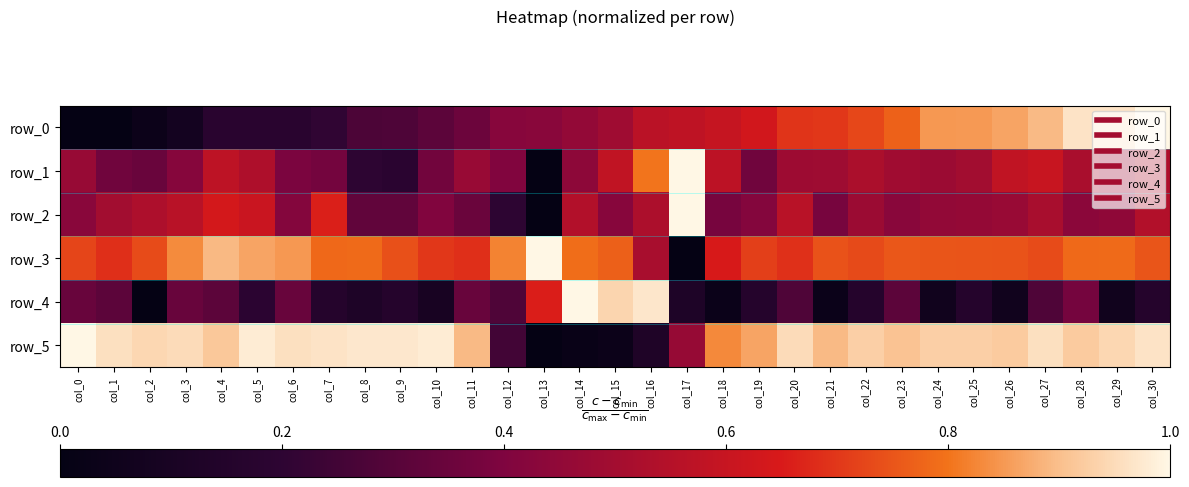

What is the total value across all series at col_19?

3.1